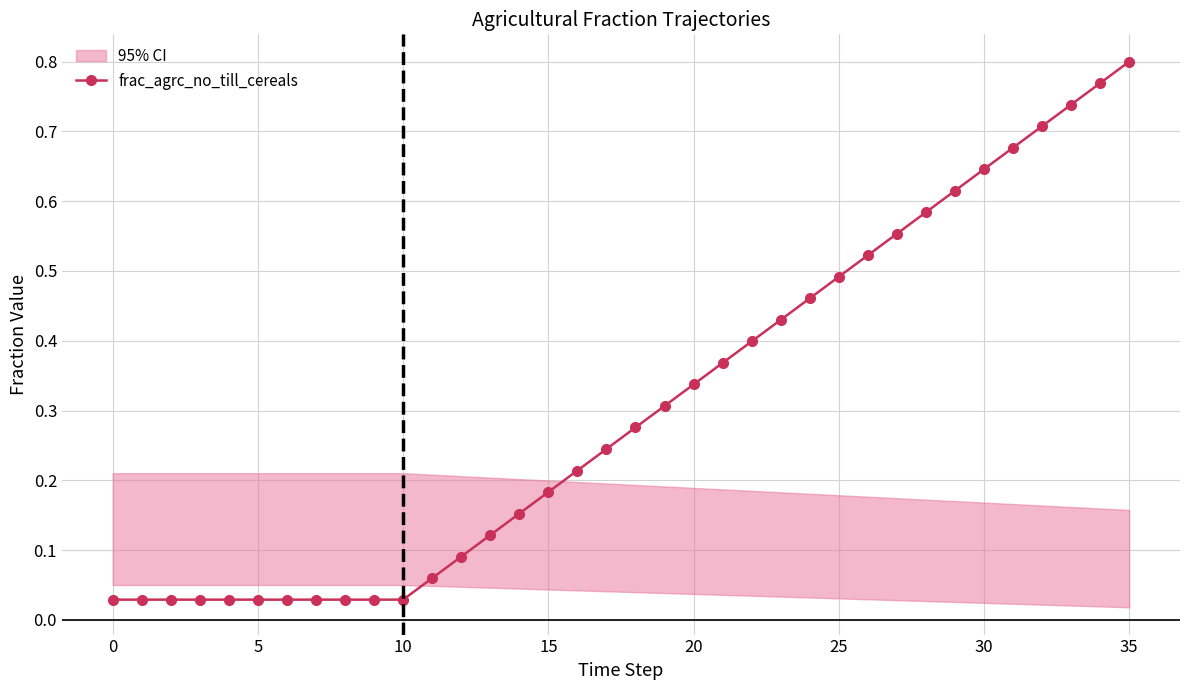

What is the change in value from 10 to 25?

+0.5